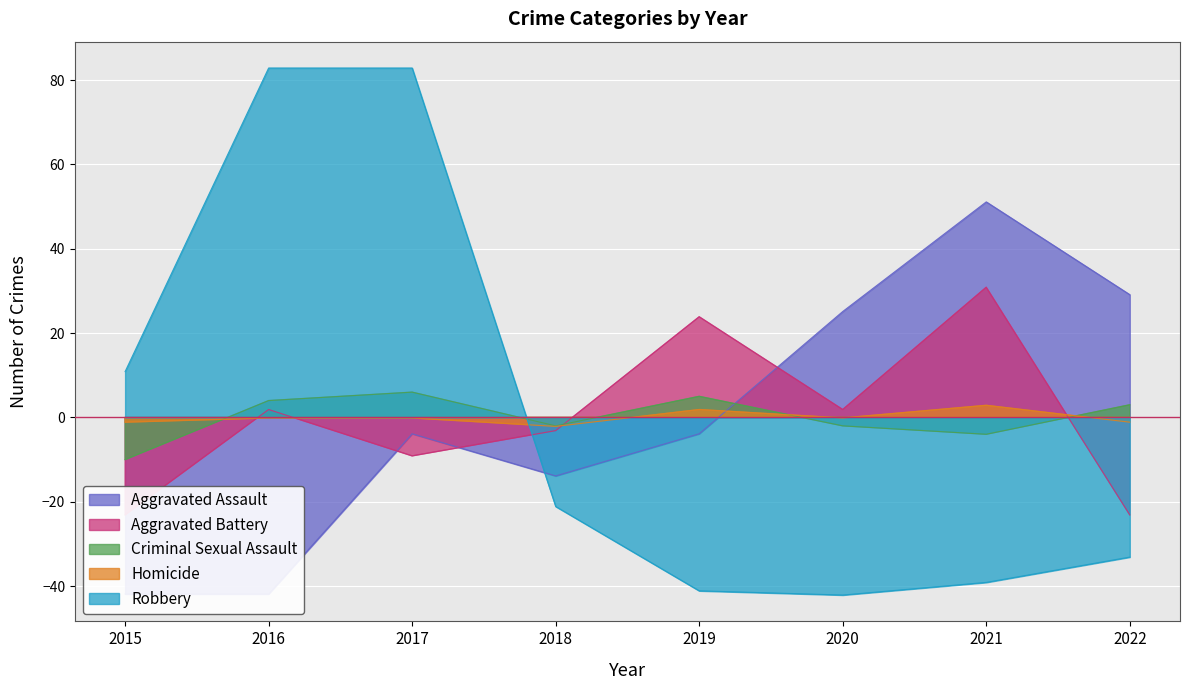

Which category has the highest value in the Robbery series?

2016